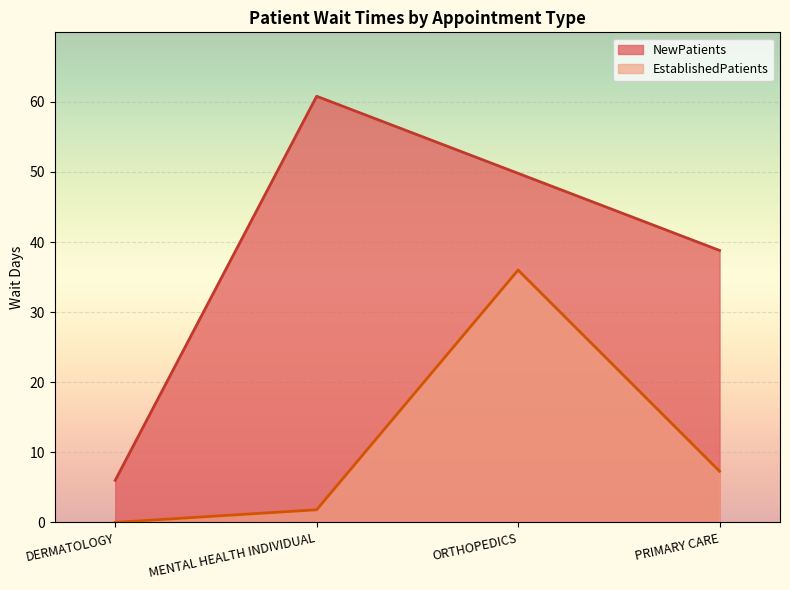

At how many categories does at least one series exceed 47?

2